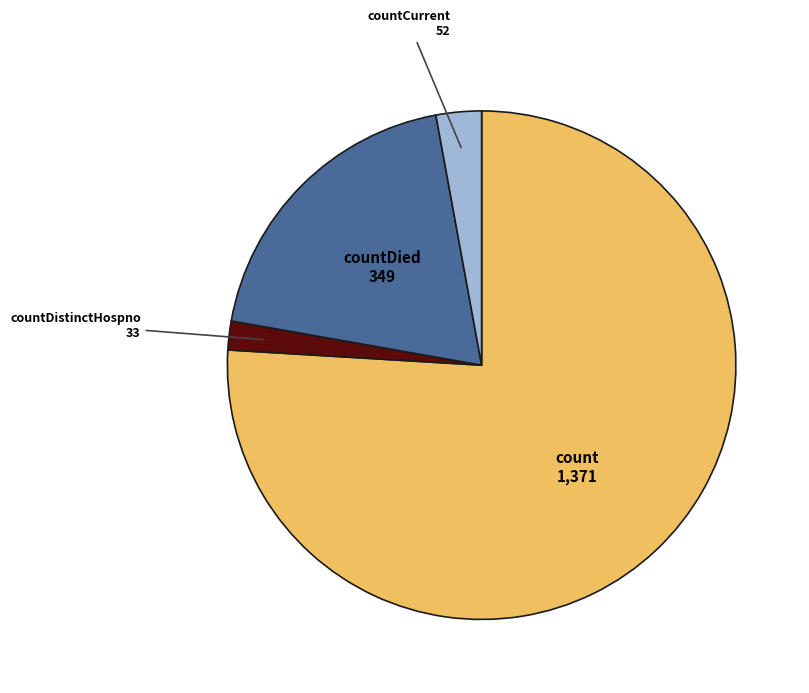

Is there a majority slice in this chart?

Yes